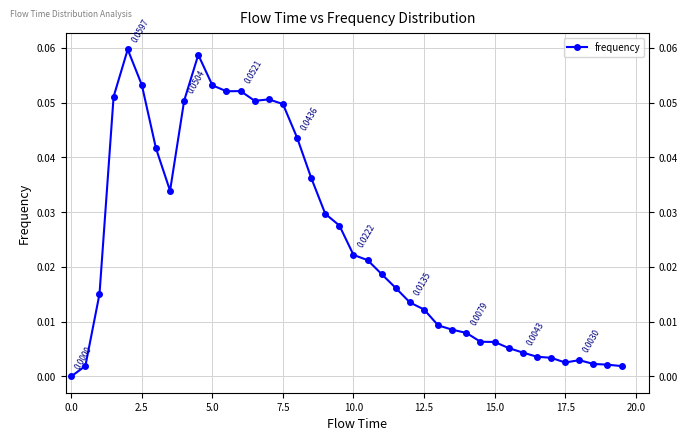

True or false: there are more than 1 points higher than both neighbors.

True